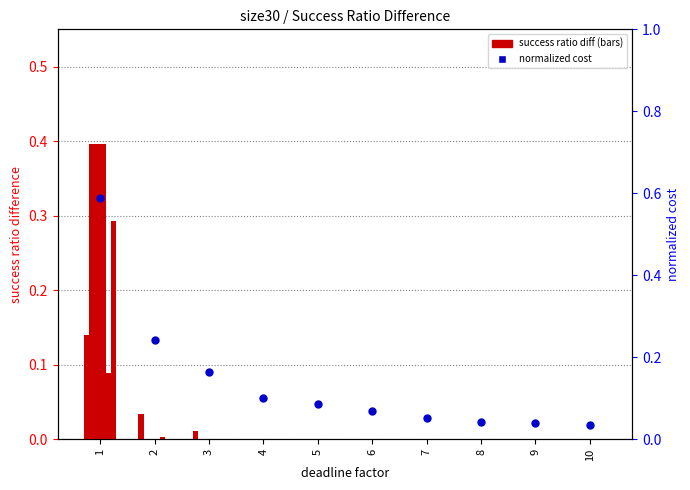

Which series has the widest spread of Y values?

normalized cost